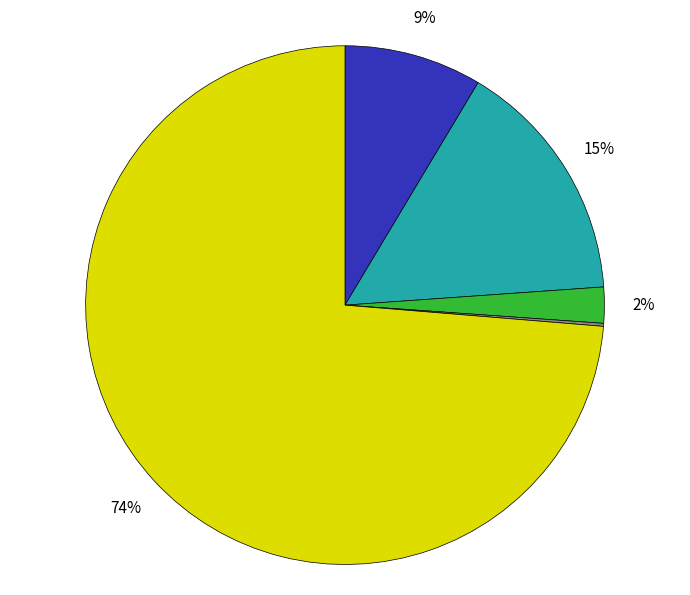

To the nearest percent, what is the difference between the largest and smallest slice percentages?

74%